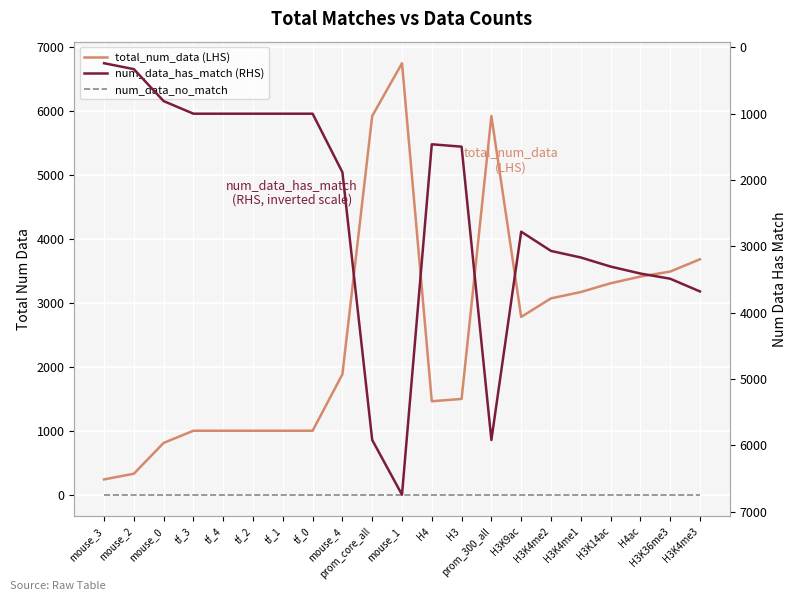

How many distinct data groups are displayed?

3